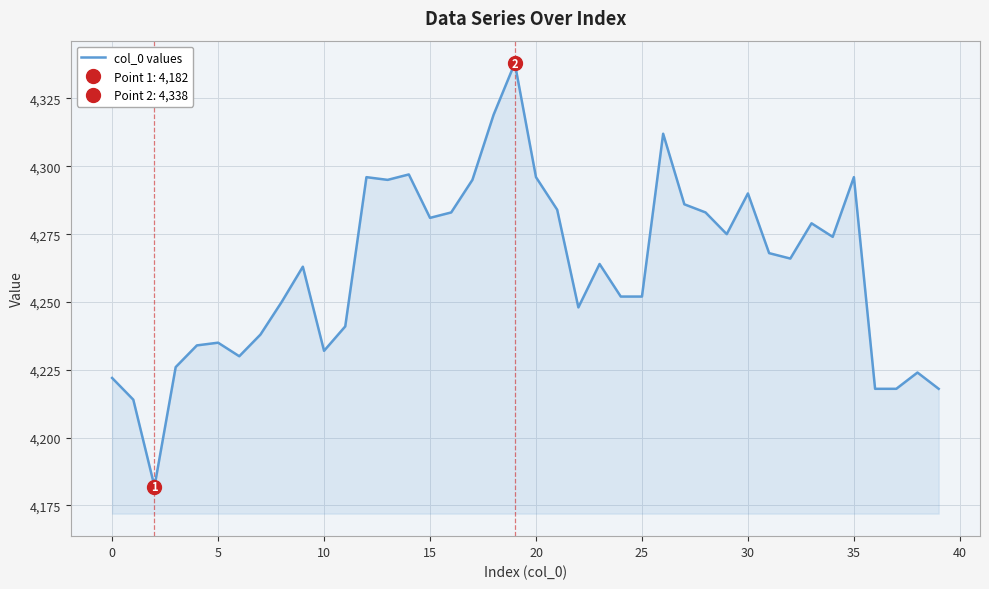

Reading left to right, list all the values displayed in this chart.

4222	4214	4182	4226	4234	4235	4230	4238	4250	4263	4232	4241	4296	4295	4297	4281	4283	4295	4319	4338	4296	4284	4248	4264	4252	4252	4312	4286	4283	4275	4290	4268	4266	4279	4274	4296	4218	4218	4224	4218